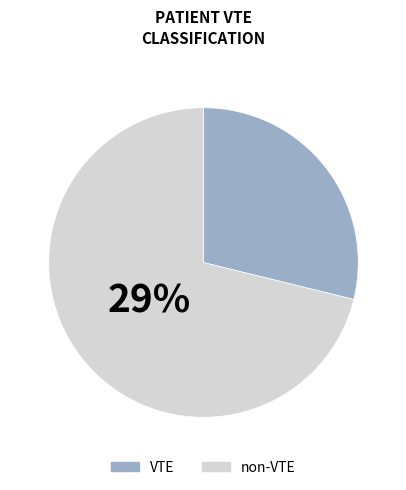

What is the largest slice in the pie chart?

non-VTE